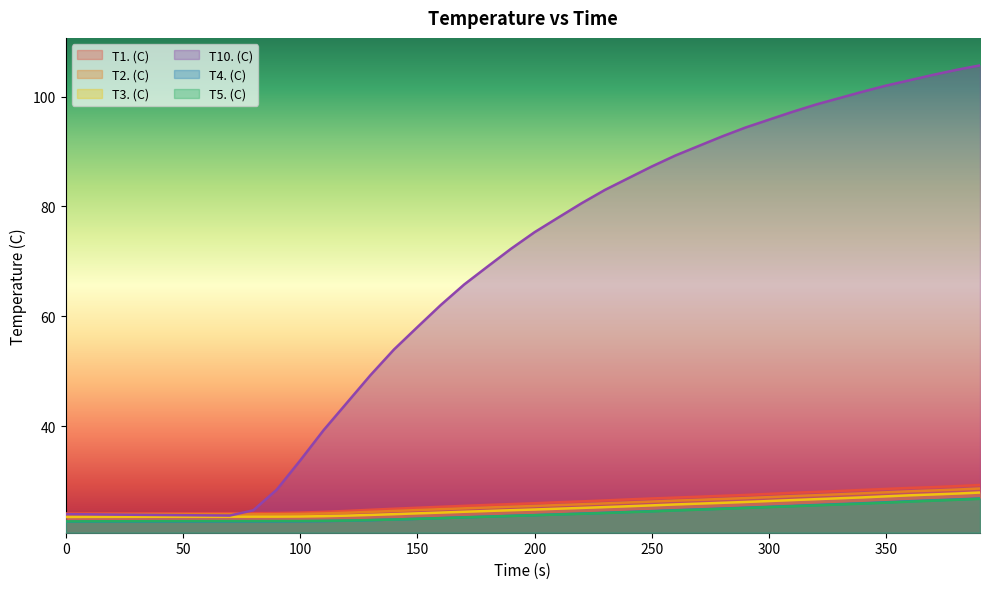

The value of T1. (C) at 360 is 13.2. True or false?

False